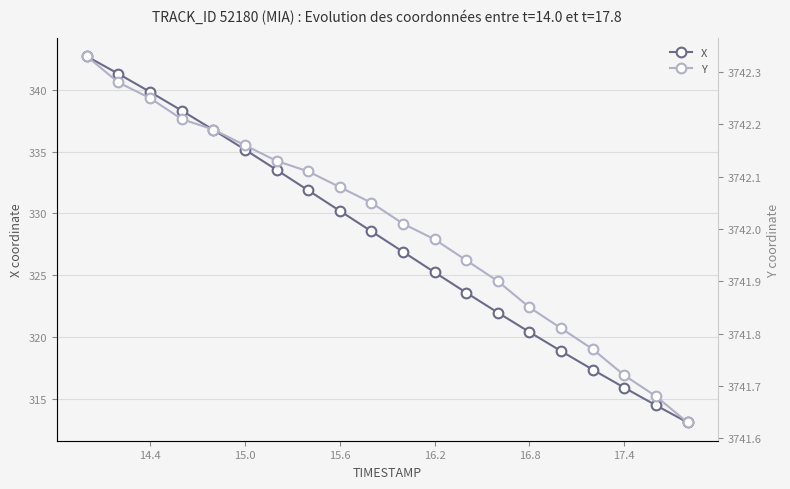

What is the minimum value for X?

313.1